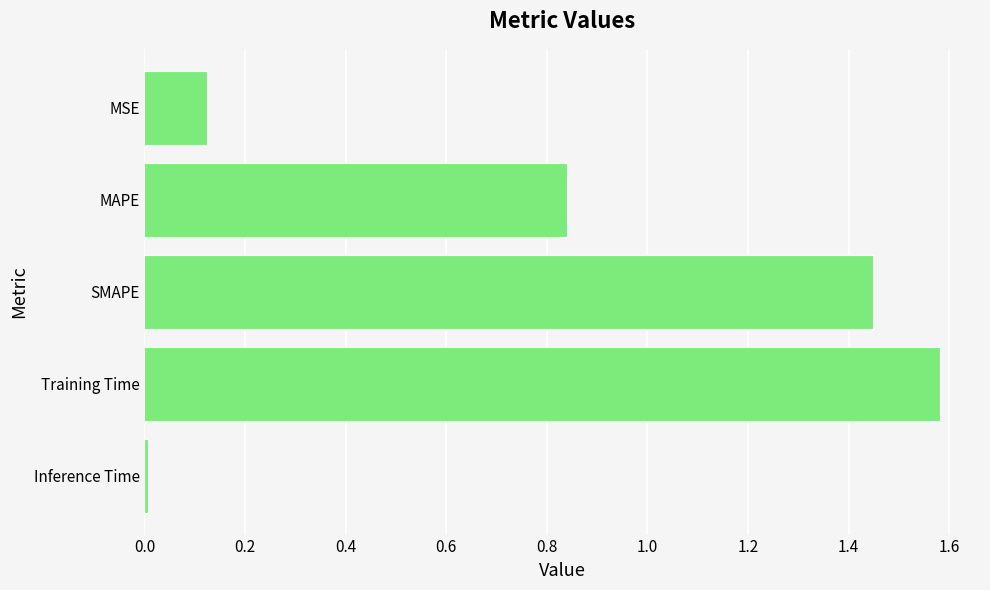

The chart shows a value of 2.1 at SMAPE. True or false?

False